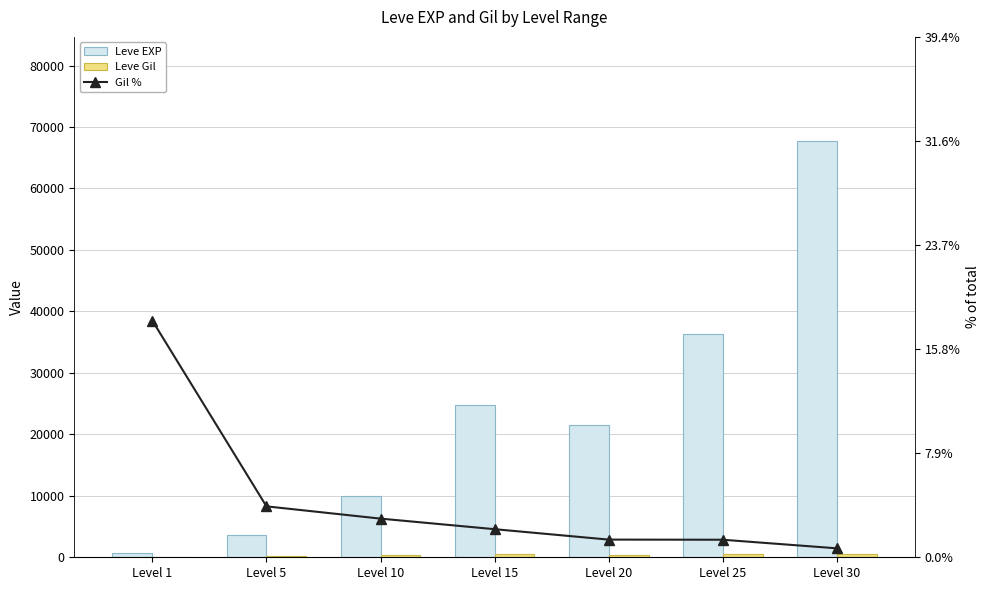

At which category does the chart reach its minimum across all series?

Level 30